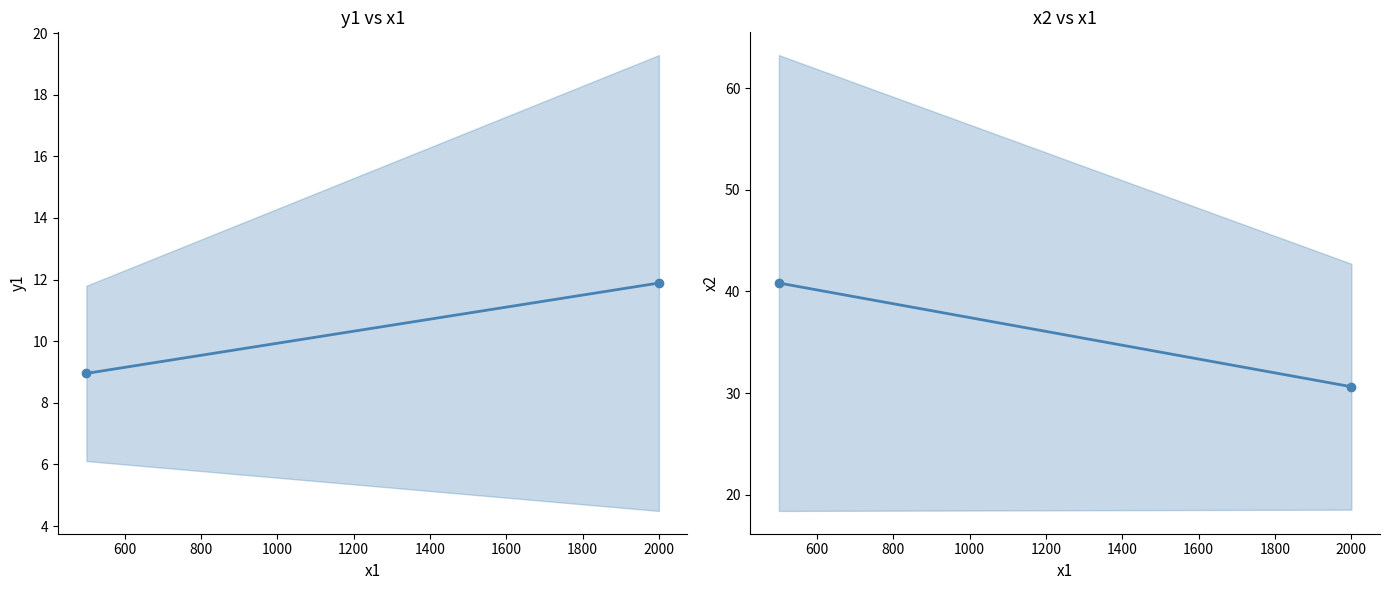

Reading left to right, transcribe all the data shown in this chart.

y1: 9.0	11.9
x2: 40.8	30.6